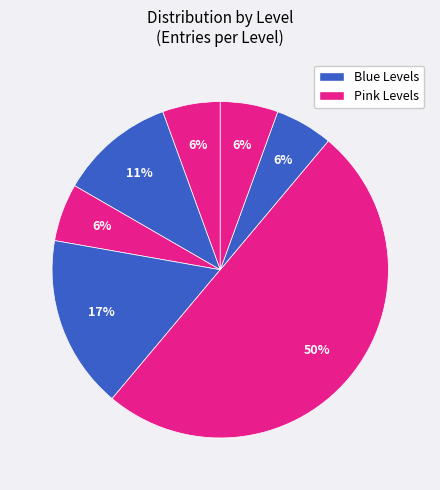

Count the number of slices in the pie.

7